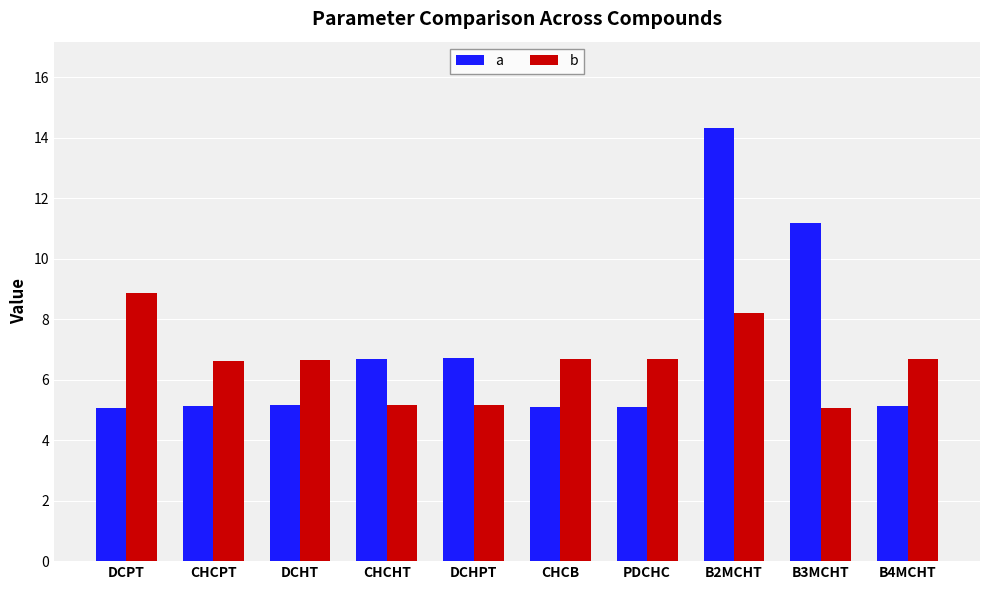

At which label does b first exceed 6?

DCPT